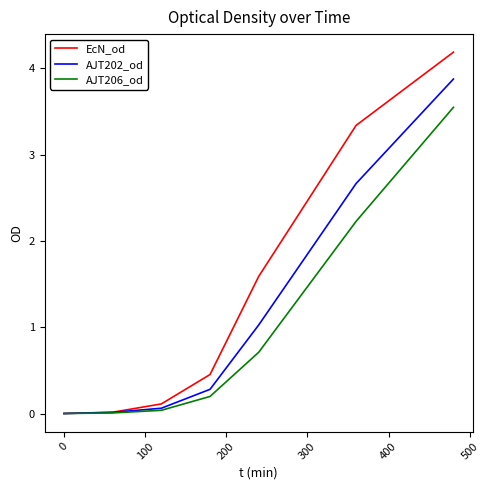

How many distinct data groups are displayed?

3